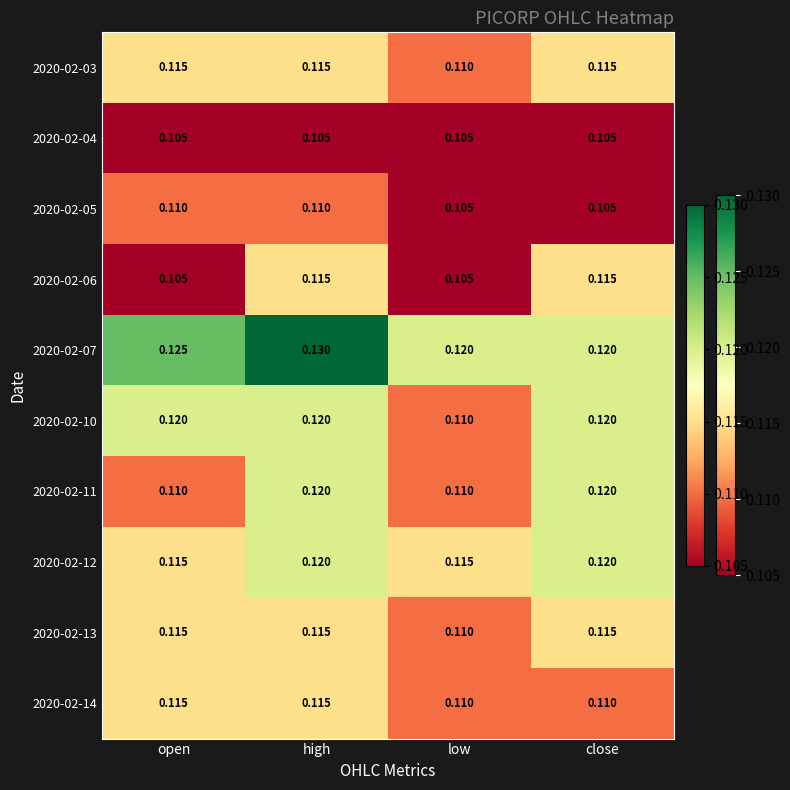

Which category has the highest value across all series?

high